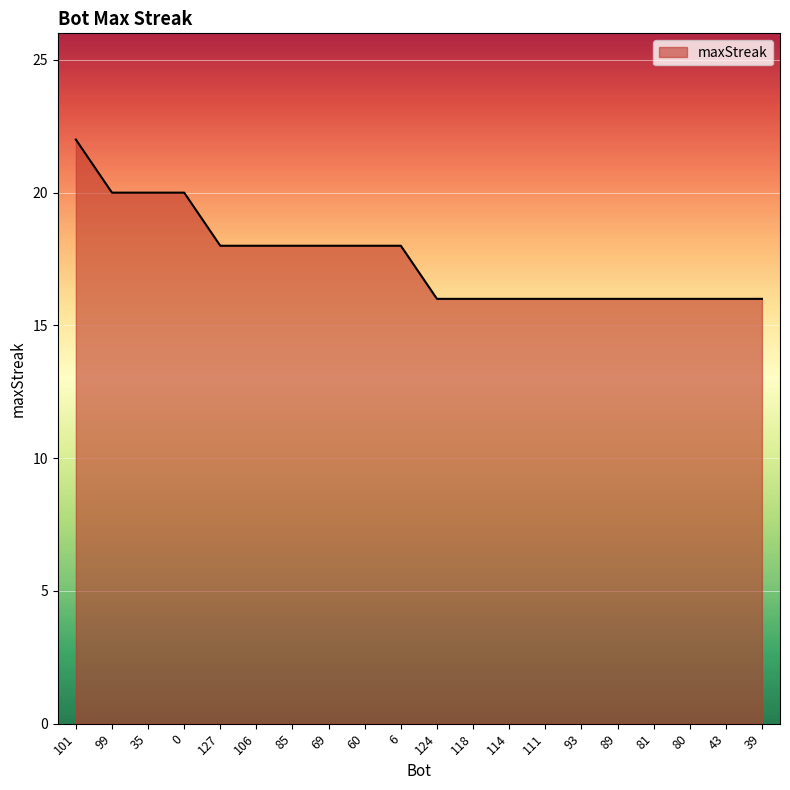

How many values are between 16 and 18?

16